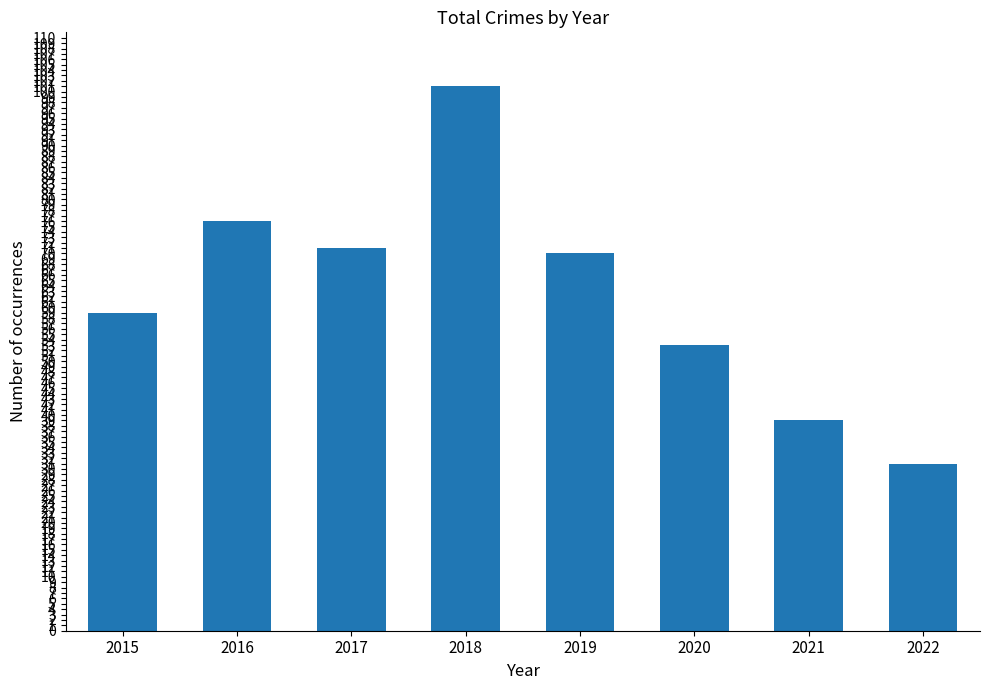

Between 2017 and 2020, which is larger?

2017